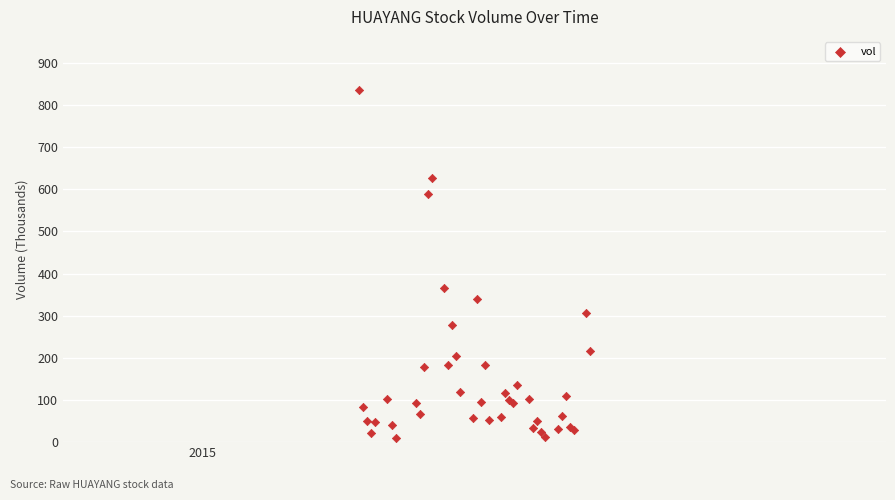

What Y value in the scatter plot is closest to 423?

365.2